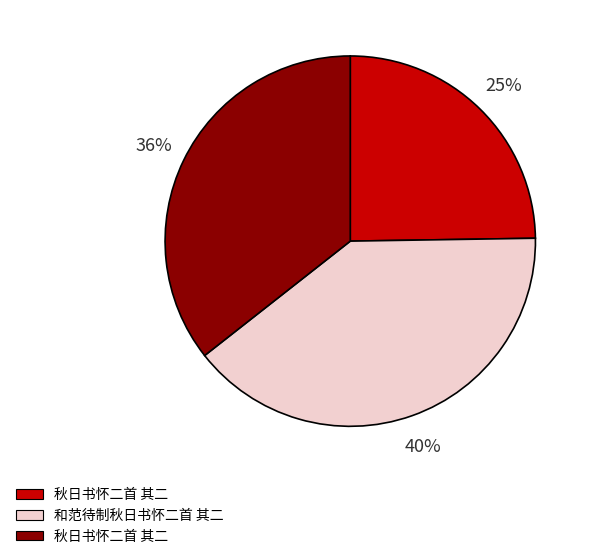

Is there any slice that represents more than half of the pie?

No